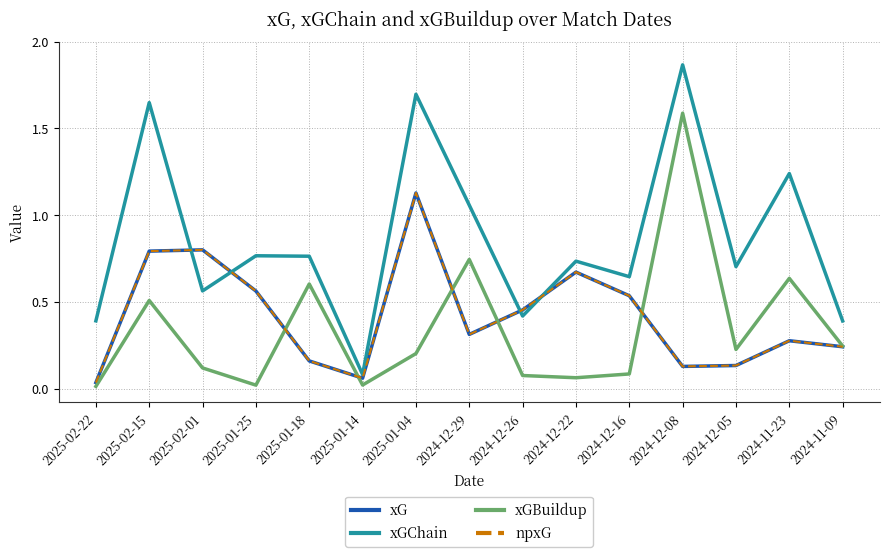

What is the total value across all series at 2024-12-22?

2.1